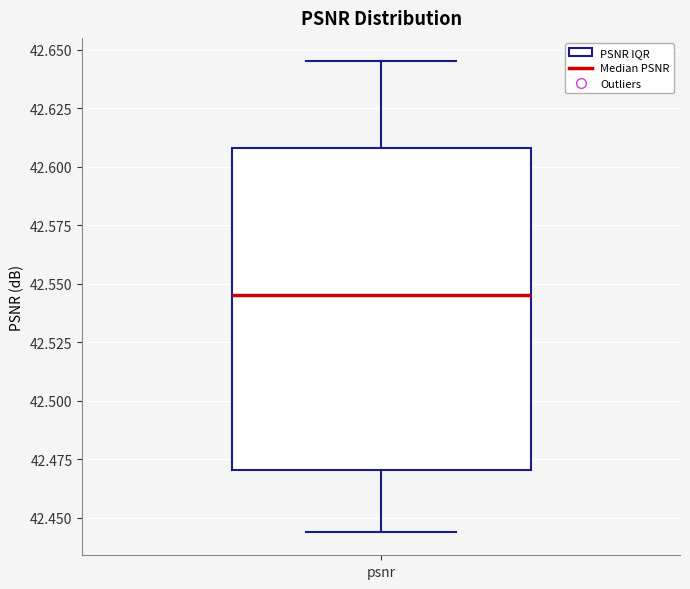

Read this box plot against the y-axis: the position of the median line, the range covered by the box, and the ends of both whiskers. The values are not printed on the chart, so give them approximately, as read against the axis.

median 42.545, box 42.470 to 42.610, whiskers 42.445 to 42.645